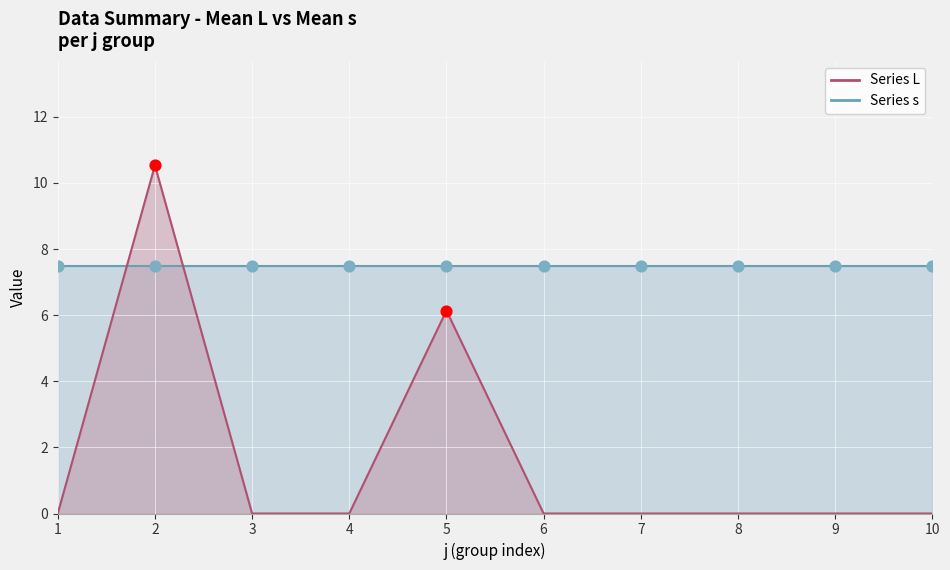

Which has a higher value, 9 or 8?

9